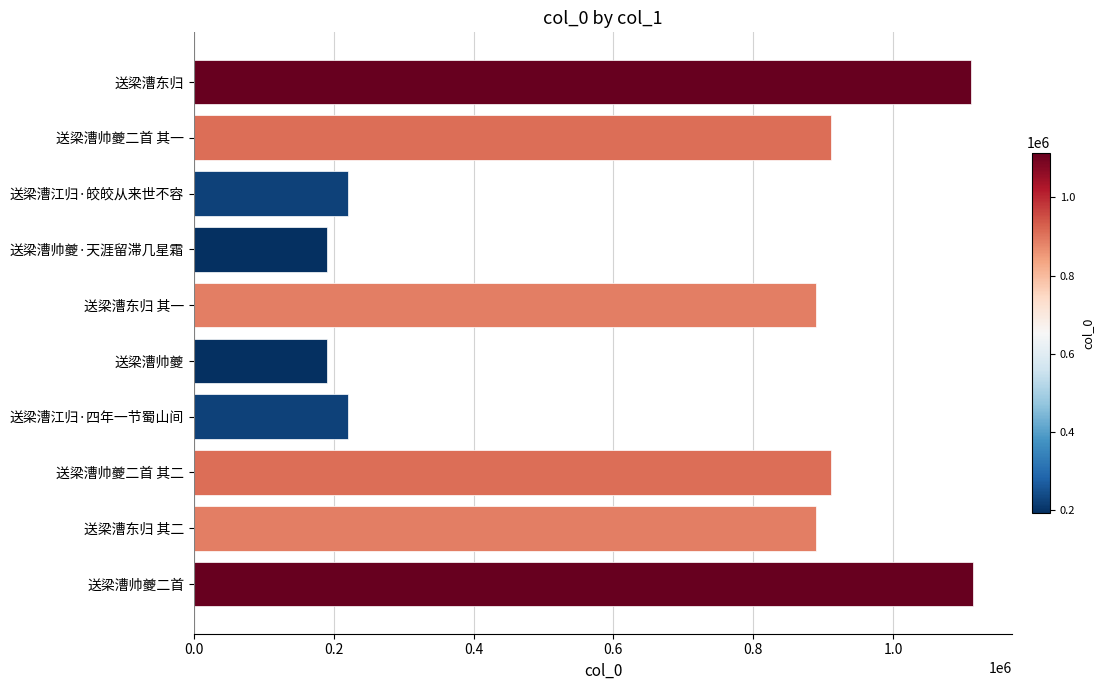

What is the greatest value displayed?

1114976